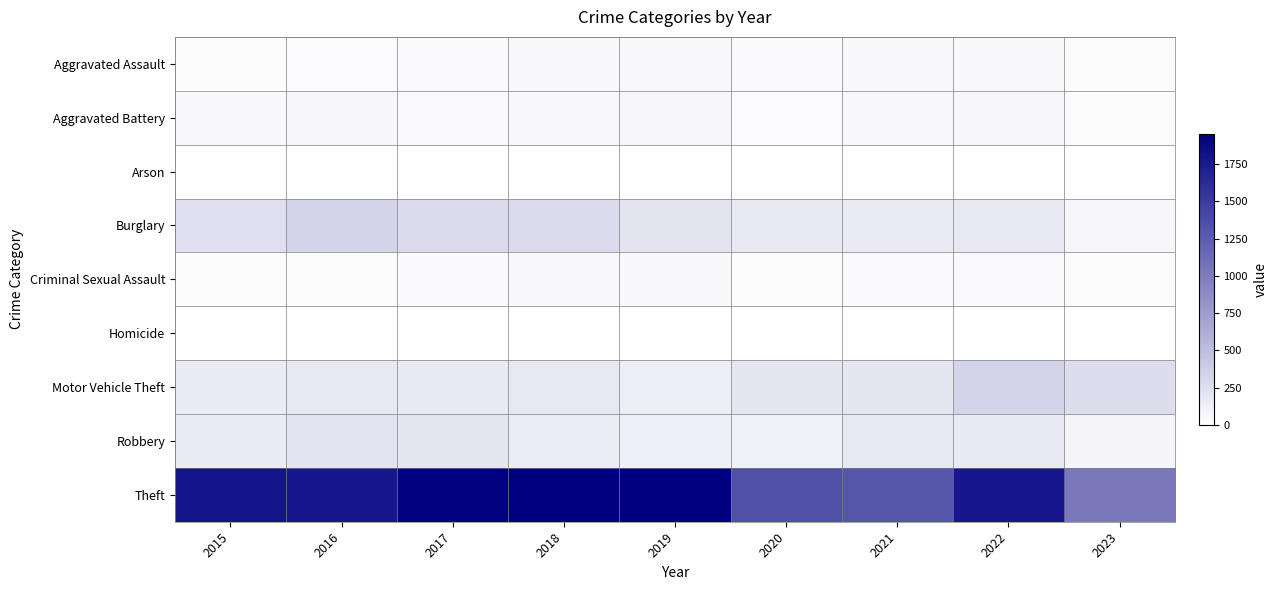

Between 2020 and 2015, which is larger?

2020